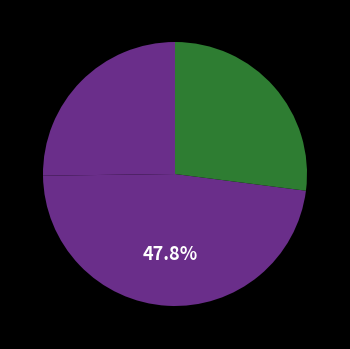

Count the number of slices in the pie.

3